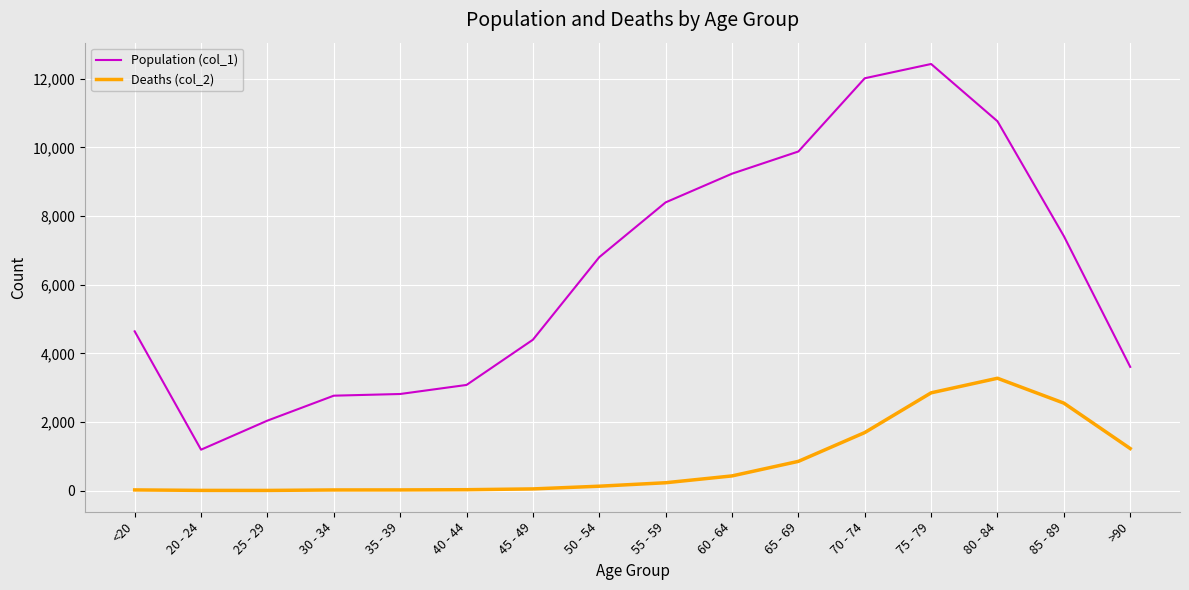

What is the greatest value displayed?

12434